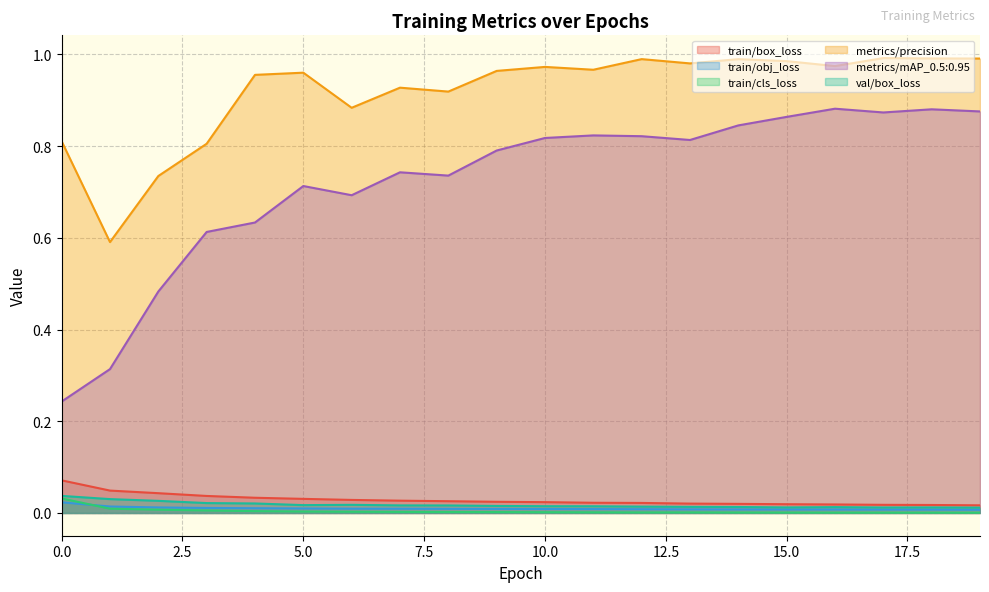

How many distinct data groups are displayed?

6